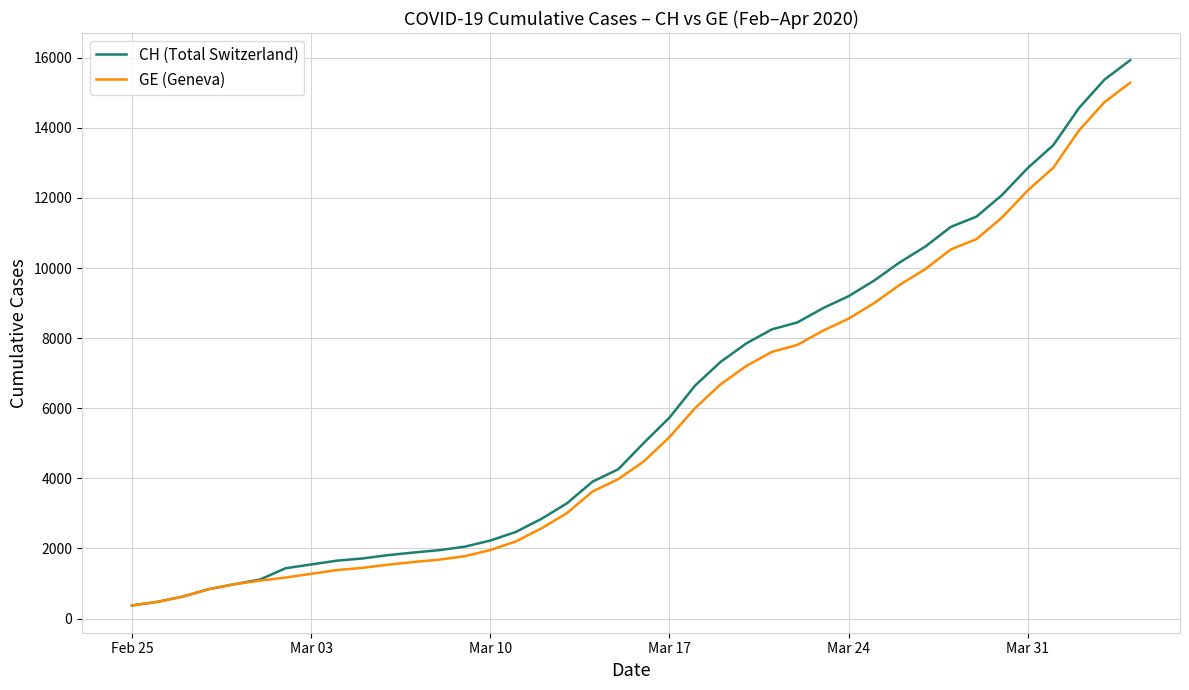

What is the sum of all CH (Total Switzerland) values?

242133